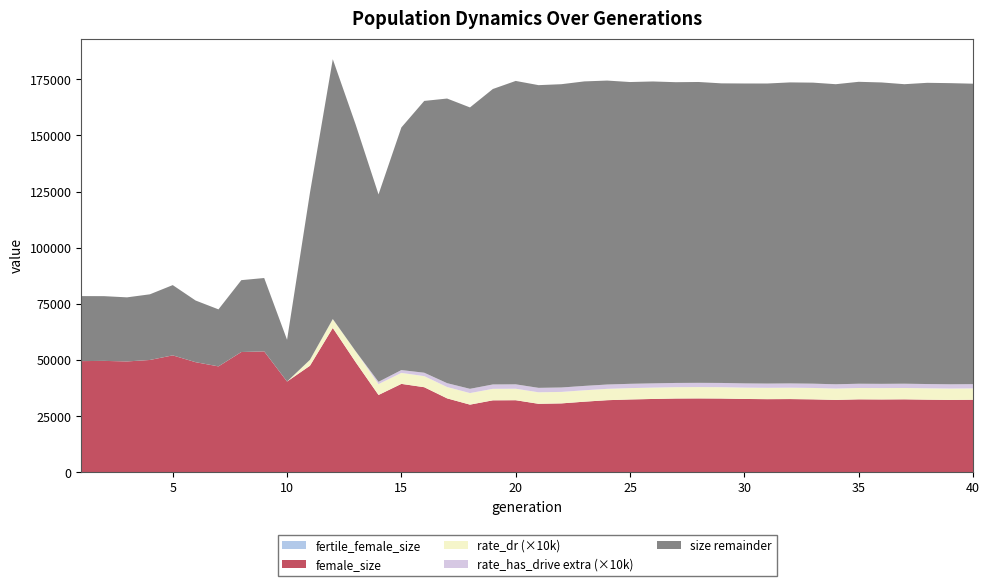

Reading right to left, extract all data points from this chart.

size: 40=166132.0	39=166368.0	38=166502.0	37=165893.0	36=166669.0	35=166962.0	34=165881.0	33=166566.0	32=166684.0	31=166214.0	30=166229.0	29=166289.0	28=166900.0	27=166812.0	26=167117.0	25=166847.0	24=167483.0	23=167066.0	22=165768.0	21=165317.0	20=167231.0	19=163641.0	18=155462.0	17=159691.0	16=158951.0	15=147438.0	14=117909.0	13=150028.0	12=179998.0	11=121779.0	10=59023.0	9=86538.0	8=85589.0	7=72579.0	6=76521.0	5=83381.0	4=79281.0	3=77927.0	2=78460.0	1=78492.0
female_size: 40=32340.0	39=32259.0	38=32372.0	37=32520.0	36=32456.0	35=32512.0	34=32259.0	33=32511.0	32=32636.0	31=32592.0	30=32682.0	29=32878.0	28=32927.0	27=32884.0	26=32681.0	25=32462.0	24=32132.0	23=31469.0	22=30710.0	21=30524.0	20=32125.0	19=32074.0	18=30156.0	17=32946.0	16=37915.0	15=39398.0	14=34456.0	13=49080.0	12=64304.0	11=47464.0	10=40433.0	9=53862.0	8=53582.0	7=47185.0	6=49056.0	5=52090.0	4=50041.0	3=49388.0	2=49633.0	1=49538.0
rate_has_drive: 40=0.7	39=0.7	38=0.7	37=0.7	36=0.7	35=0.7	34=0.7	33=0.7	32=0.7	31=0.7	30=0.7	29=0.7	28=0.7	27=0.7	26=0.7	25=0.7	24=0.7	23=0.7	22=0.7	21=0.7	20=0.7	19=0.7	18=0.7	17=0.7	16=0.6	15=0.6	14=0.6	13=0.5	12=0.4	11=0.3	10=0.0	9=0.0	8=0.0	7=0.0	6=0.0	5=0.0	4=0.0	3=0.0	2=0.0	1=0.0
rate_dr: 40=0.5	39=0.5	38=0.5	37=0.5	36=0.5	35=0.5	34=0.5	33=0.5	32=0.5	31=0.5	30=0.5	29=0.5	28=0.5	27=0.5	26=0.5	25=0.5	24=0.5	23=0.5	22=0.5	21=0.5	20=0.5	19=0.5	18=0.5	17=0.5	16=0.5	15=0.5	14=0.5	13=0.5	12=0.4	11=0.3	10=0.0	9=0.0	8=0.0	7=0.0	6=0.0	5=0.0	4=0.0	3=0.0	2=0.0	1=0.0
fertile_female_size: 40=1.0	39=1.0	38=1.0	37=1.0	36=1.0	35=1.0	34=1.0	33=1.0	32=1.0	31=1.0	30=1.0	29=1.0	28=1.0	27=1.0	26=1.0	25=1.0	24=1.0	23=1.0	22=1.0	21=1.0	20=1.0	19=1.0	18=1.0	17=1.0	16=1.0	15=1.0	14=1.0	13=1.0	12=1.0	11=1.0	10=1.0	9=1.0	8=1.0	7=1.0	6=1.0	5=1.0	4=1.0	3=1.0	2=1.0	1=1.0